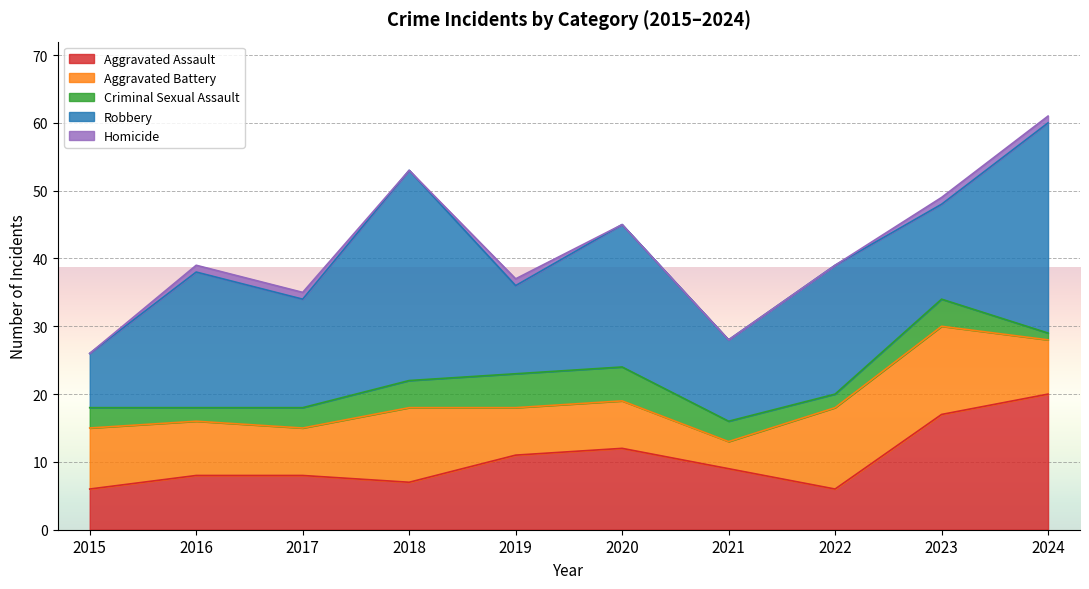

What is the sum of the Homicide values at 2022 and 2024?

1